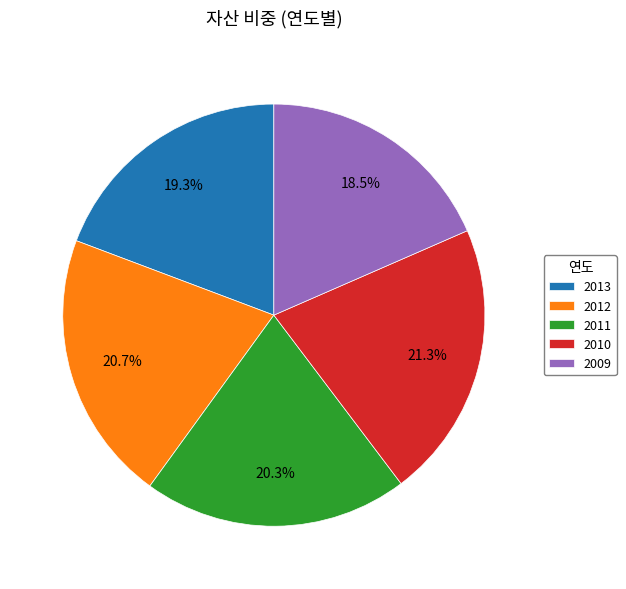

Is there a majority slice in this chart?

No